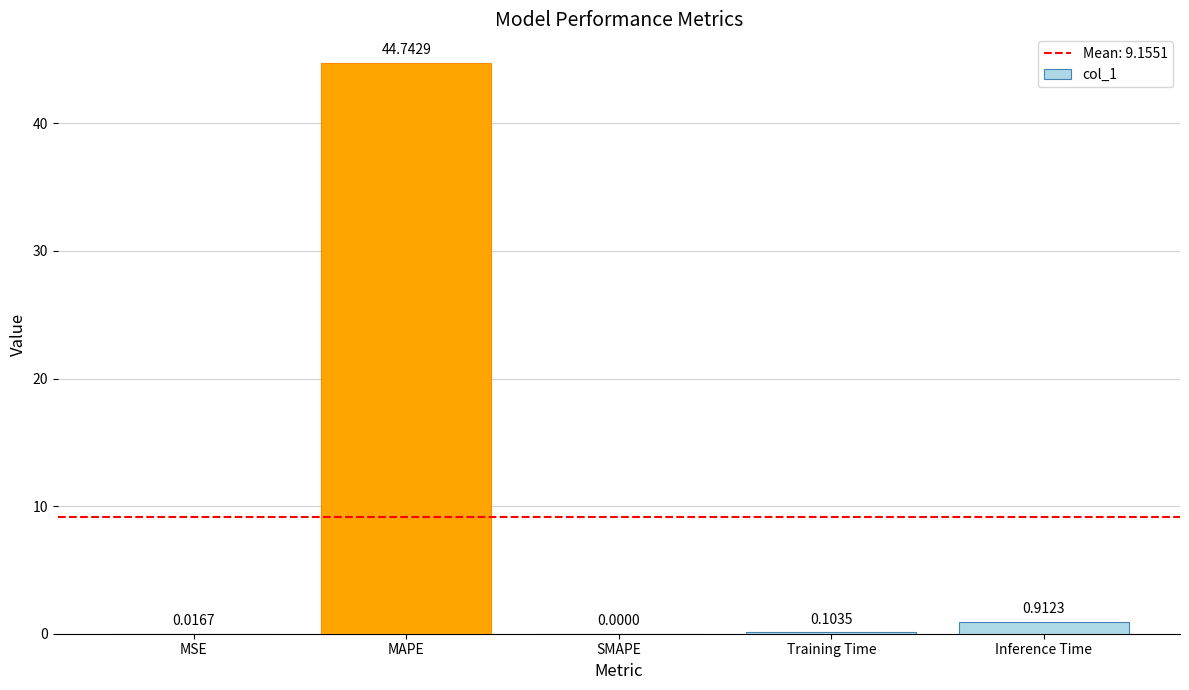

Which label corresponds to the largest value in the chart?

MAPE